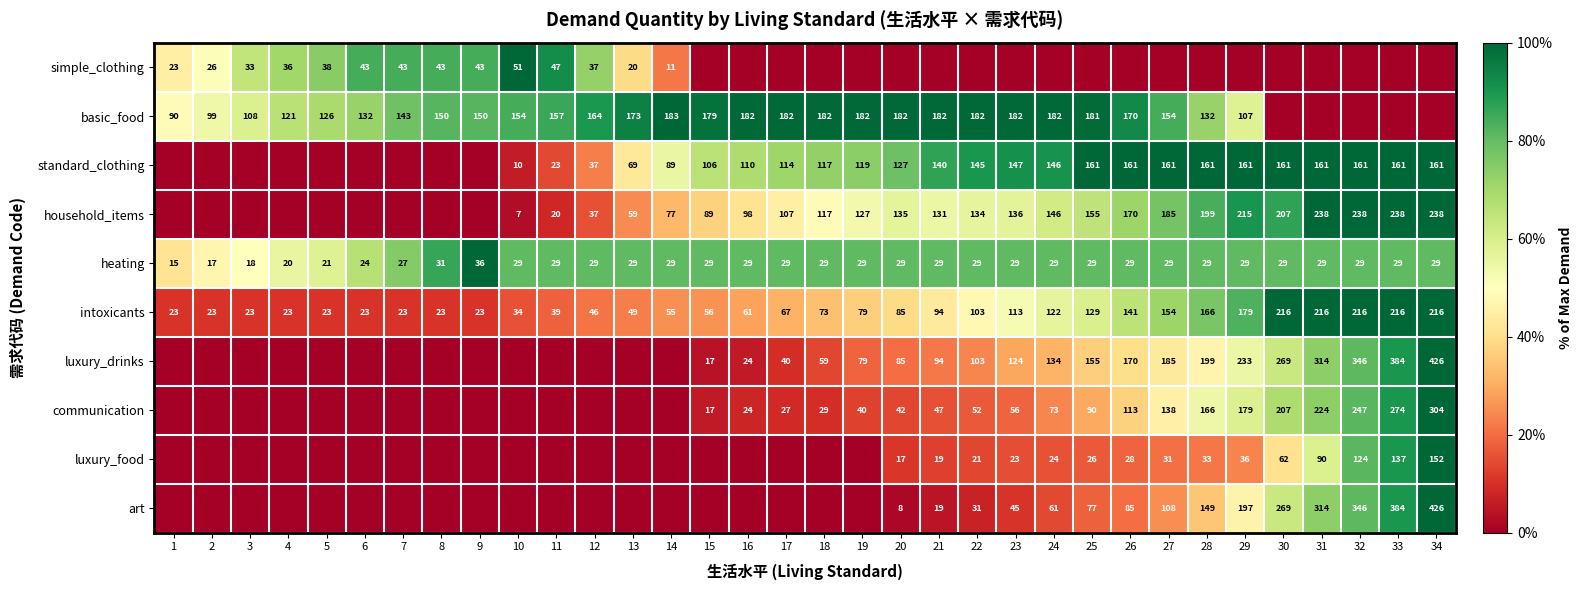

What is the sum of the communication values at 34 and 29?

483